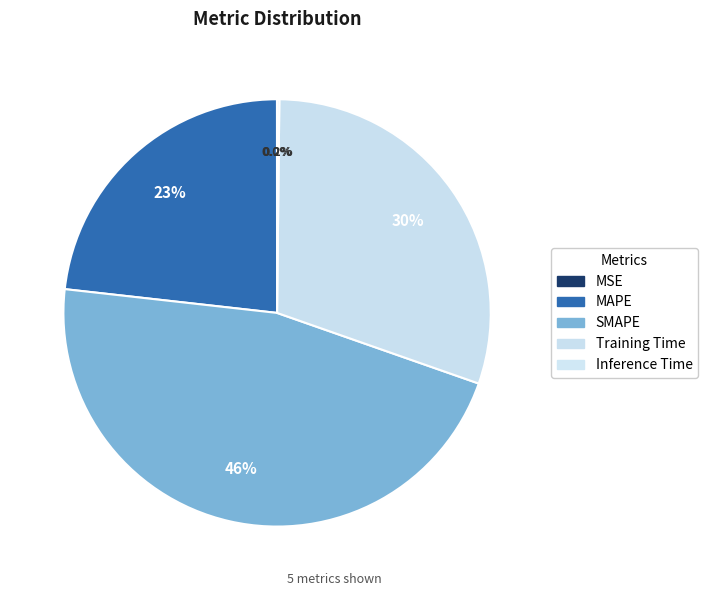

What portion of the pie excludes Inference Time?

99.8%